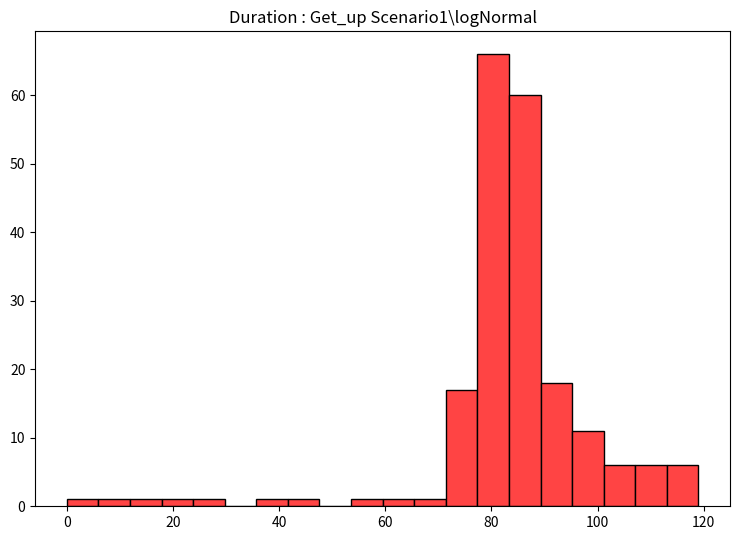

Around what value on the x-axis is the tallest bar? Give the approximate position of its centre, as read against the axis.

80